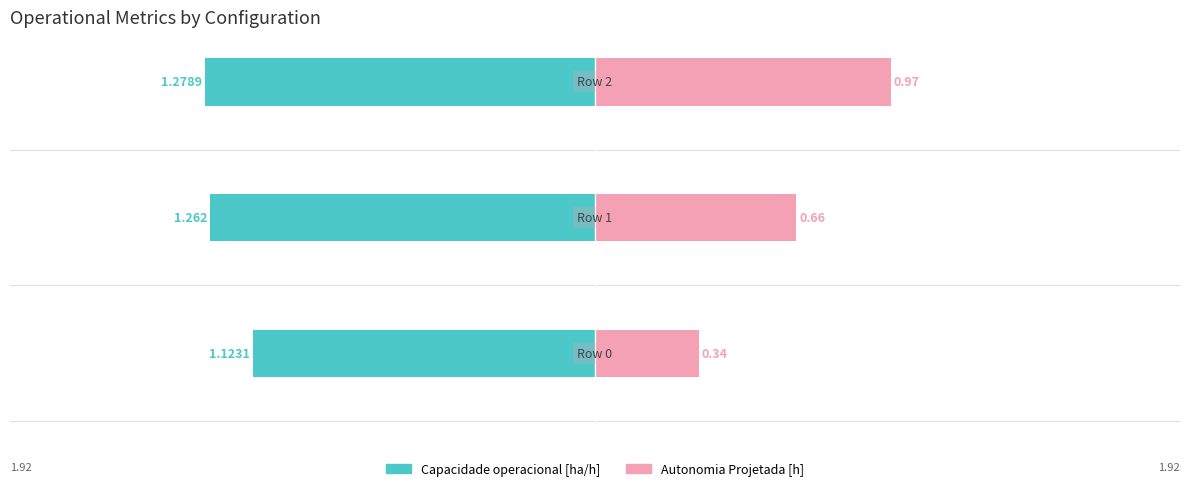

Reading left to right, extract all data points from this chart.

Capacidade operacional [ha/h]: -1.1	-1.3	-1.3
Autonomia Projetada [h]: 0.3	0.7	1.0